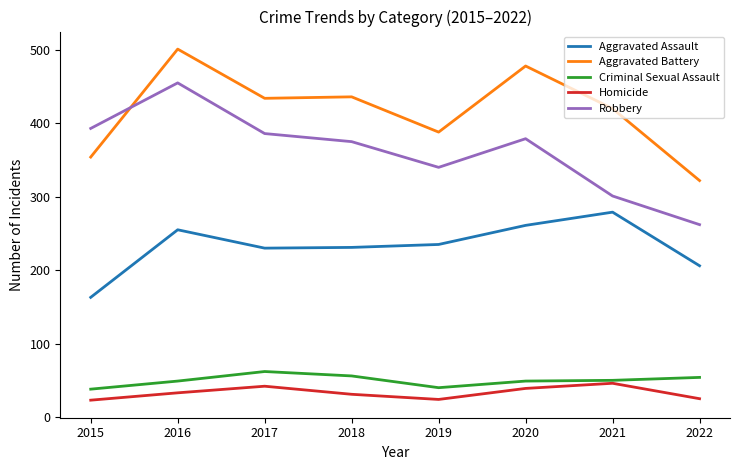

At which category is the sum across all series the highest?

2016